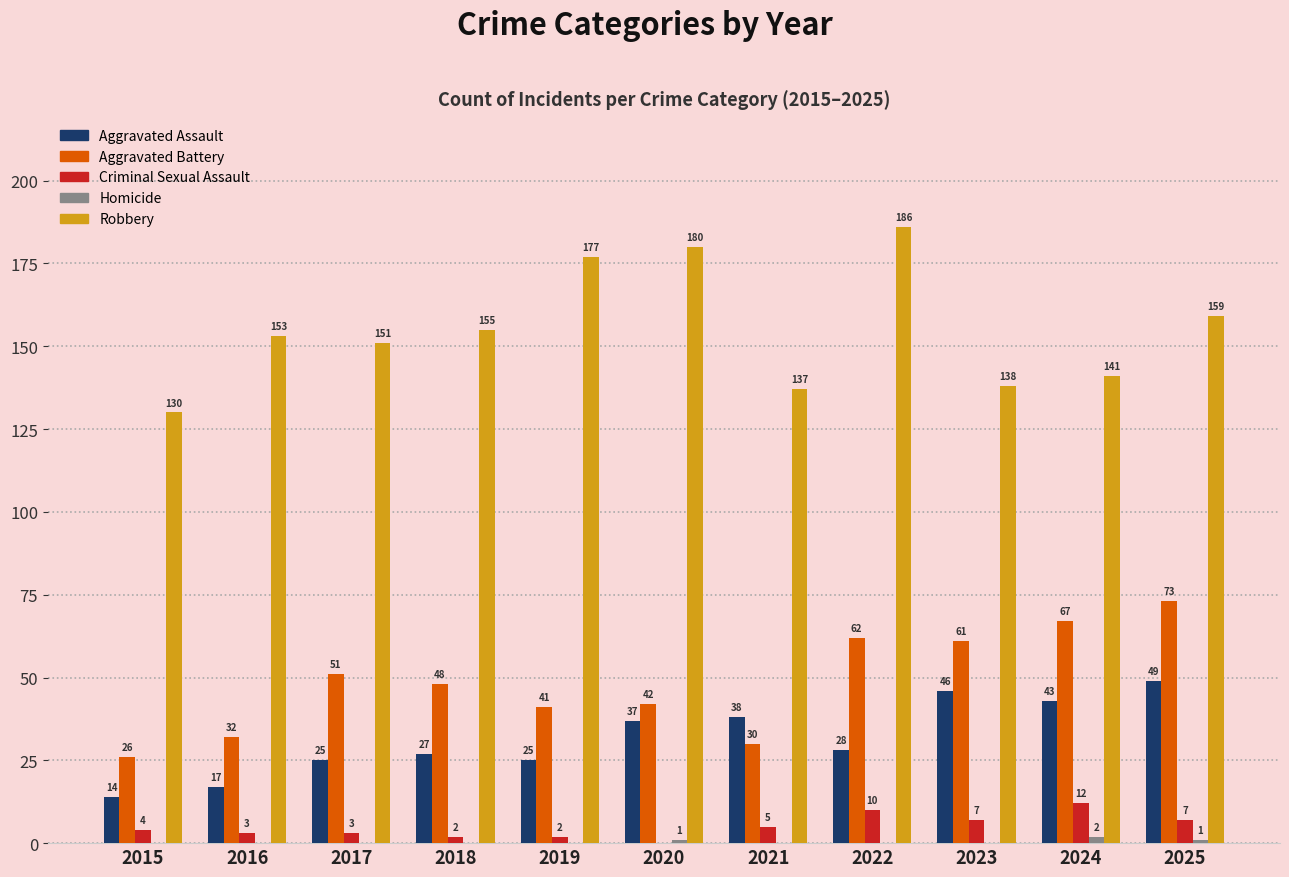

What is the total value across all series at 2020?

260